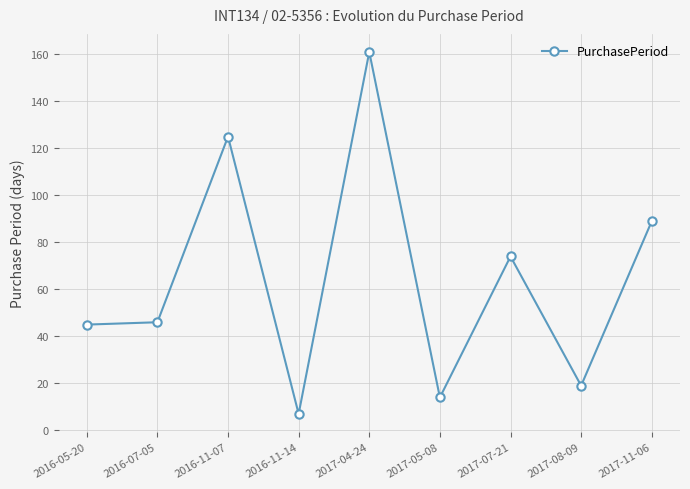

How many lines are shown in the chart?

1